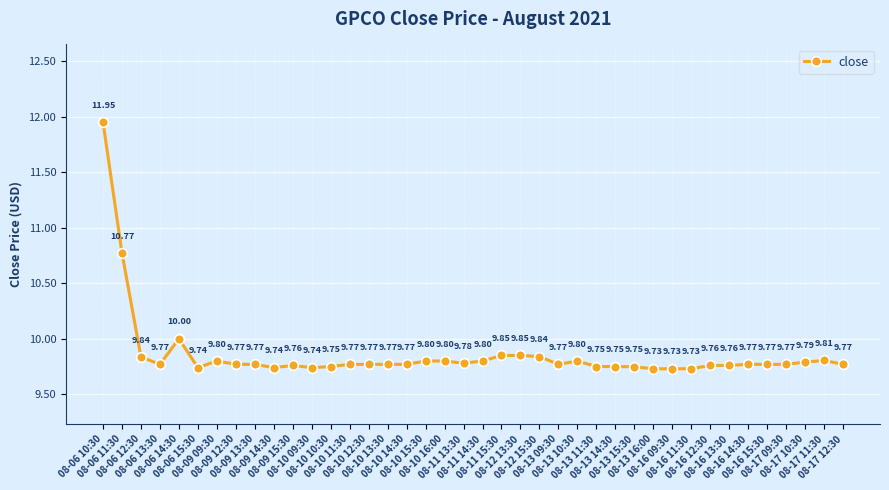

Between 08-10 15:30 and 08-06 10:30, which is larger?

08-06 10:30